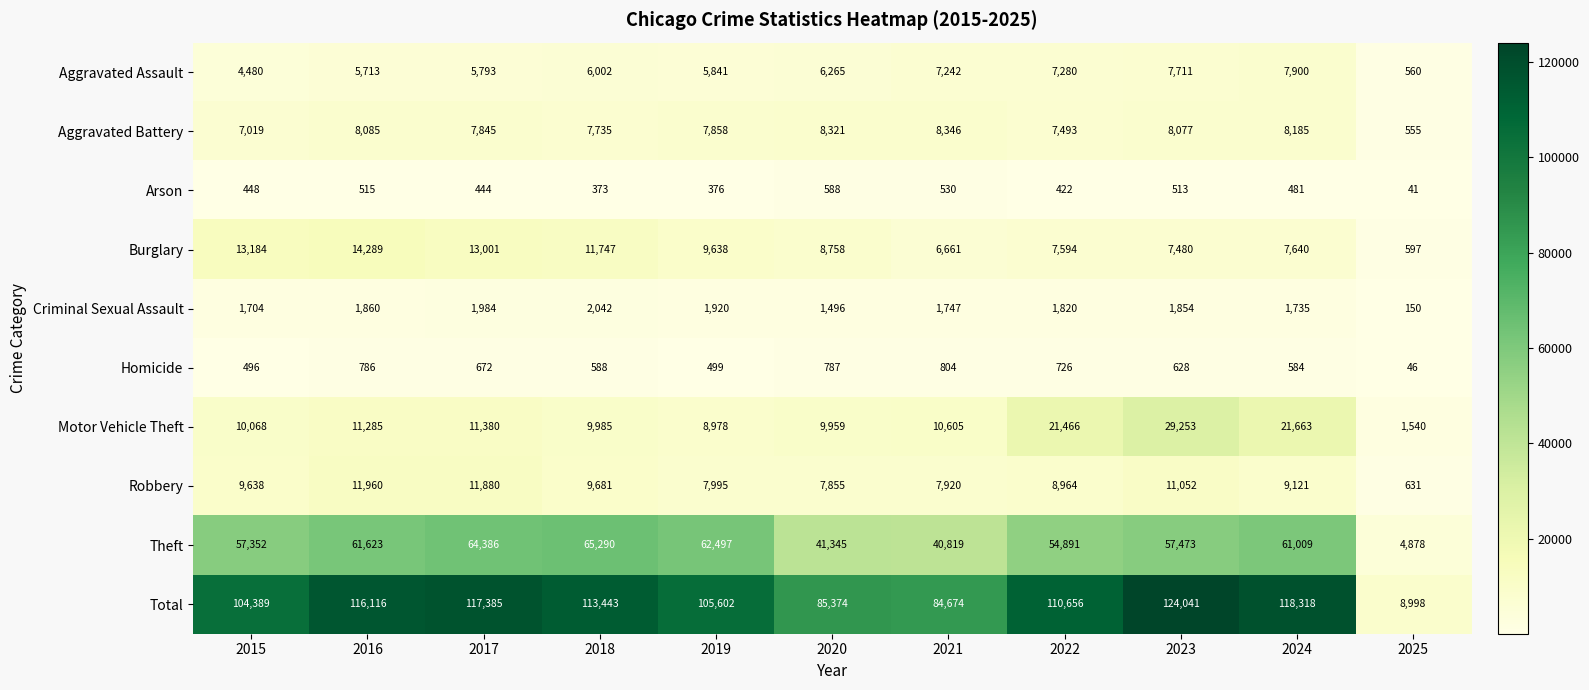

How many categories are shown in the chart?

11